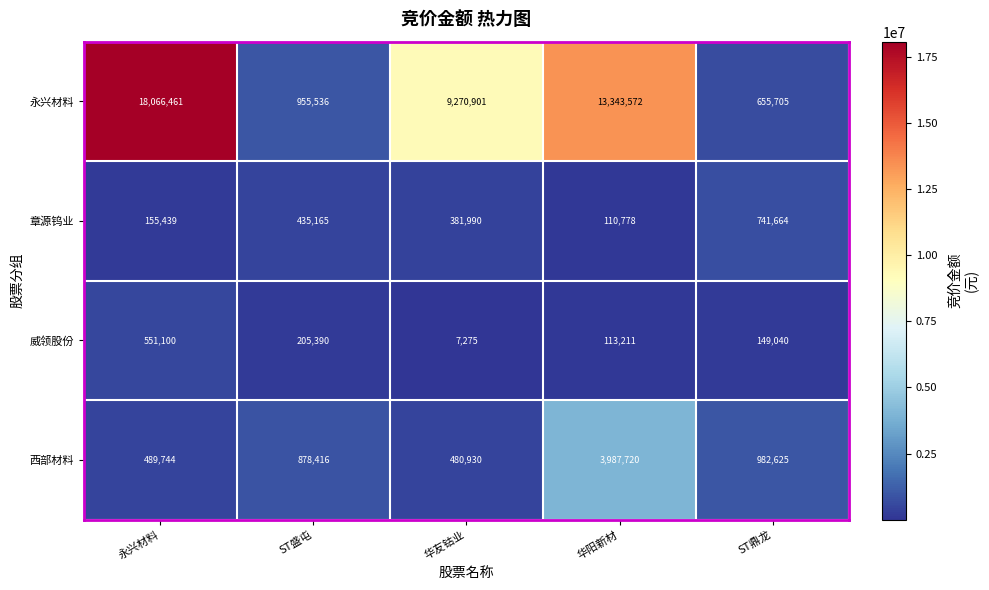

Where is 章源钨业 nearest to the value 426221?

ST盛屯